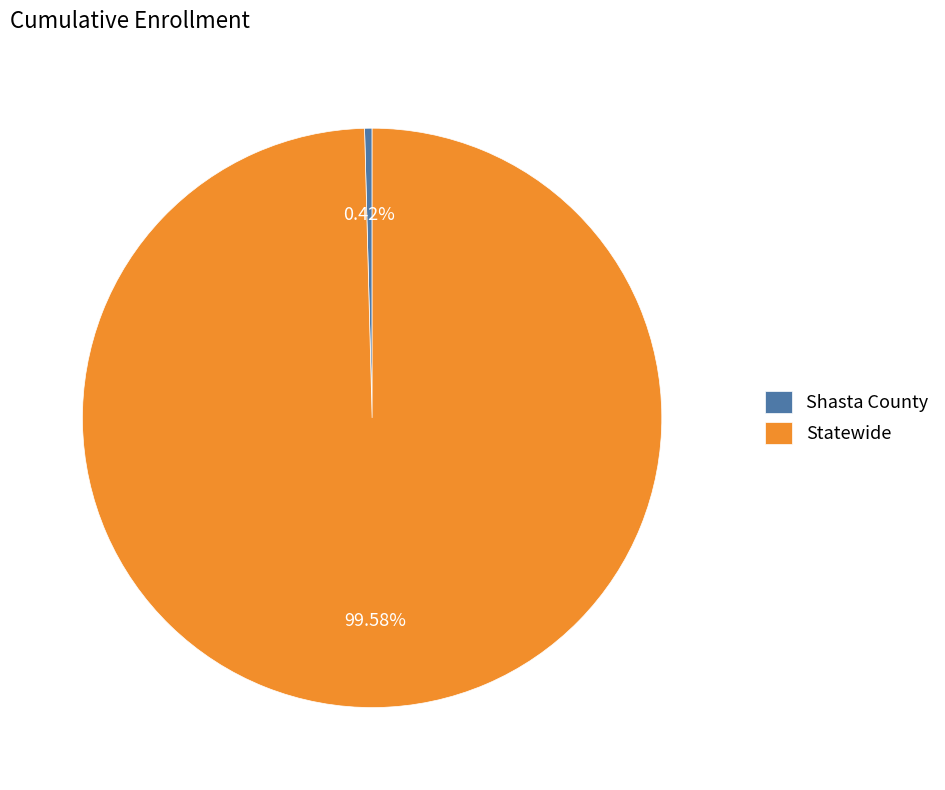

True or false: Shasta County accounts for 0% of the total.

True